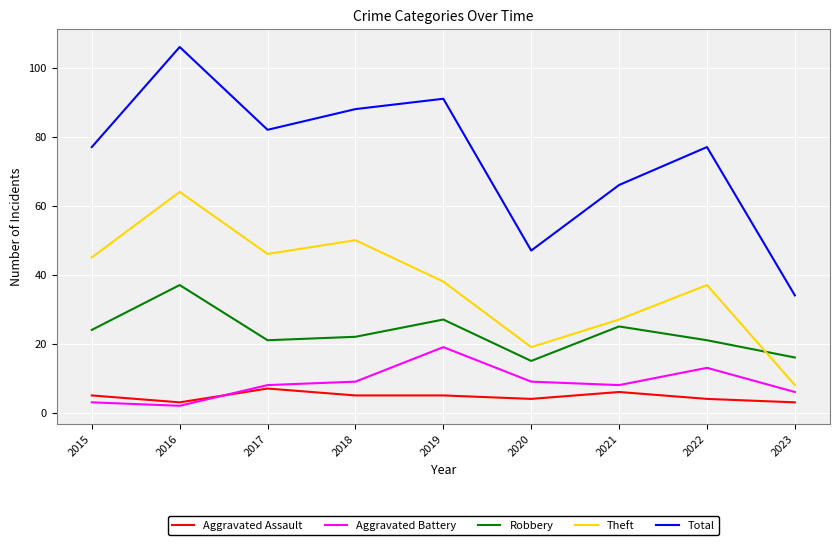

Where is the first local minimum for Aggravated Battery?

2016